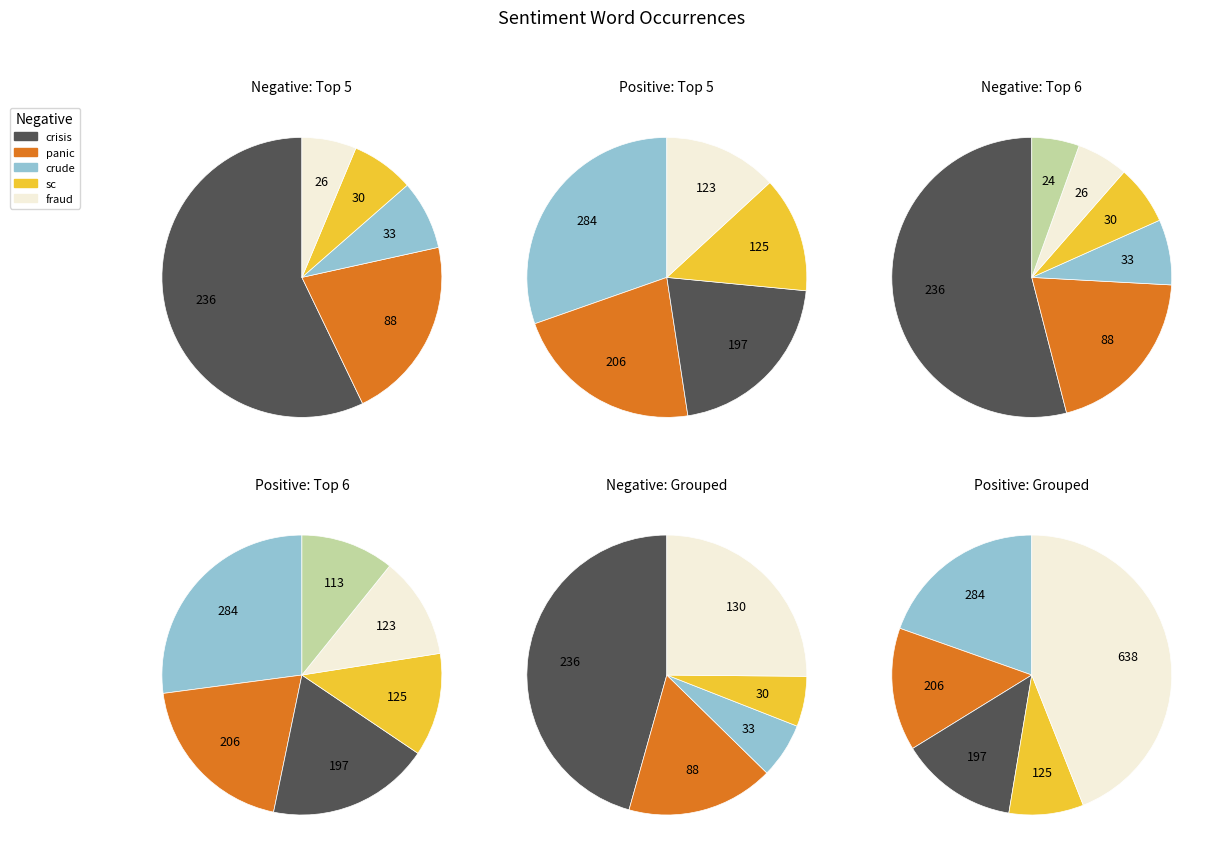

True or false: 2 accounts for 17% of the total.

False